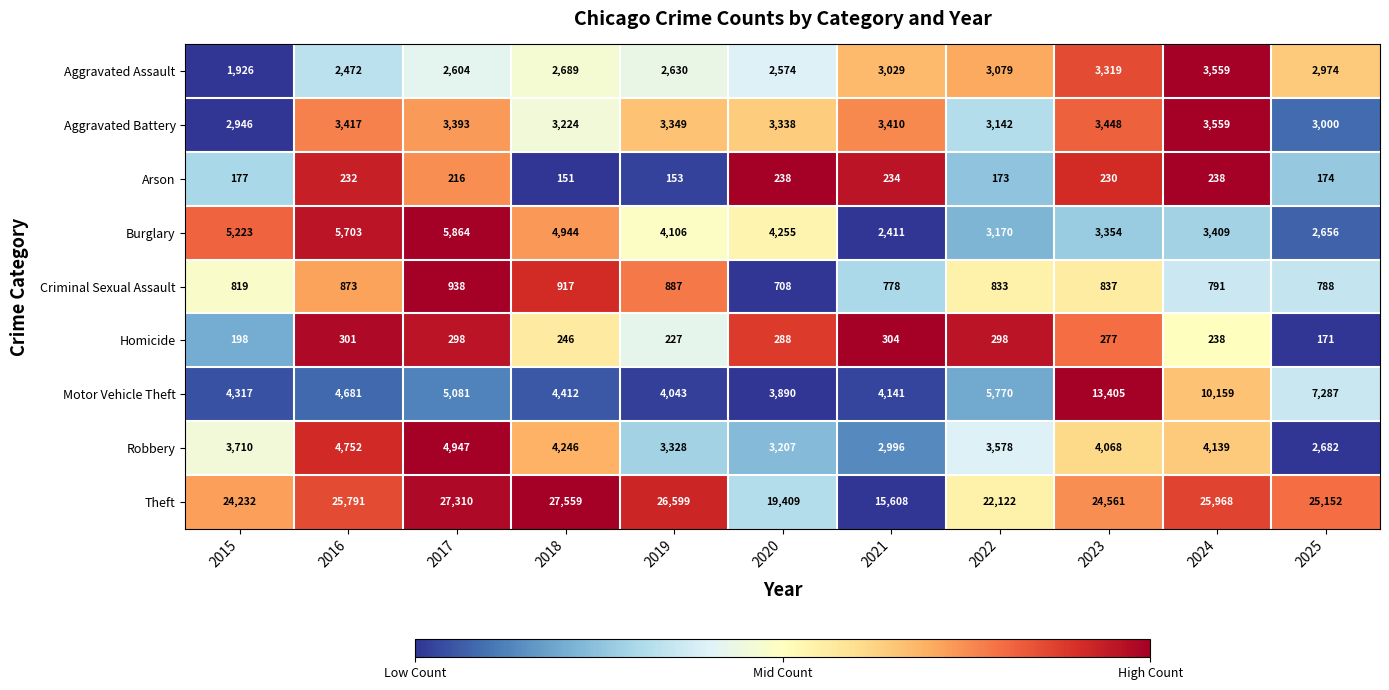

The value of Homicide at 2015 is 198. True or false?

True